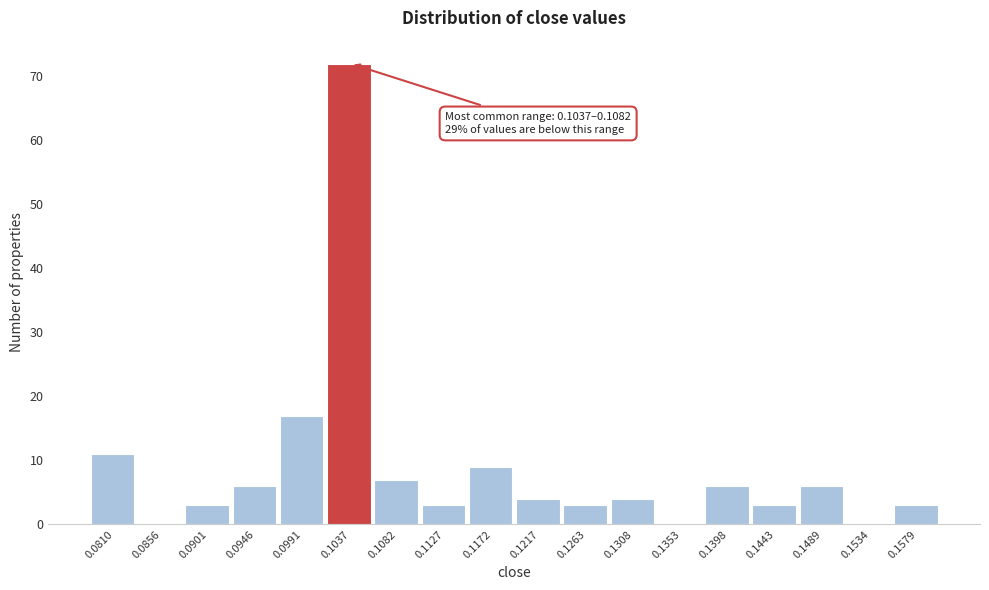

Reading left to right, extract all data points from this chart.

0.0810=11	0.0856=0	0.0901=3	0.0946=6	0.0991=17	0.1037=72	0.1082=7	0.1127=3	0.1172=9	0.1217=4	0.1263=3	0.1308=4	0.1353=0	0.1398=6	0.1443=3	0.1489=6	0.1534=0	0.1579=3